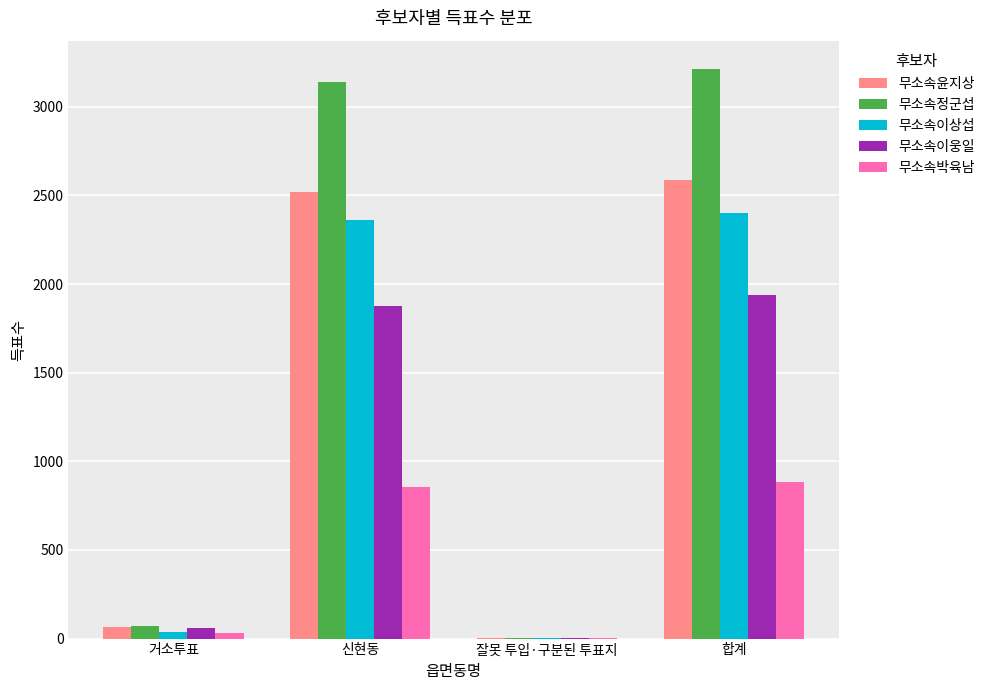

Count the number of data series in this chart.

5